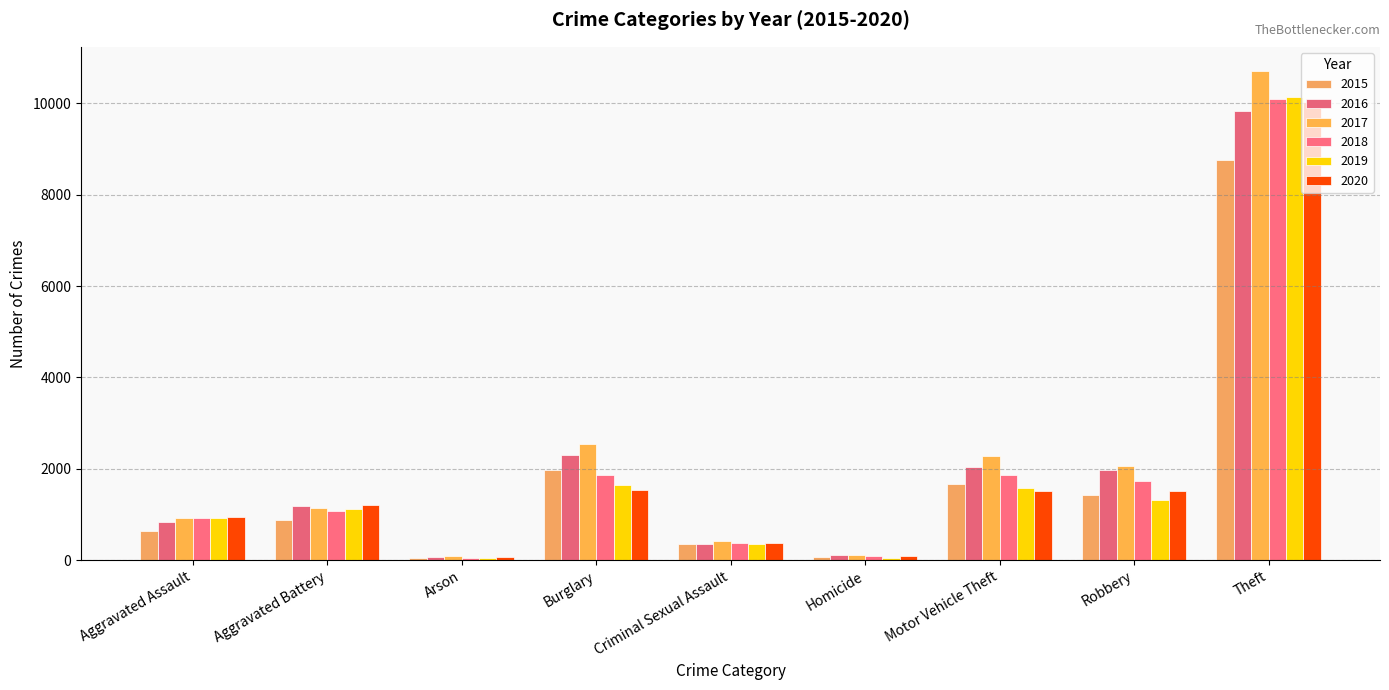

How many data points in 2020 are less than 1217?

4